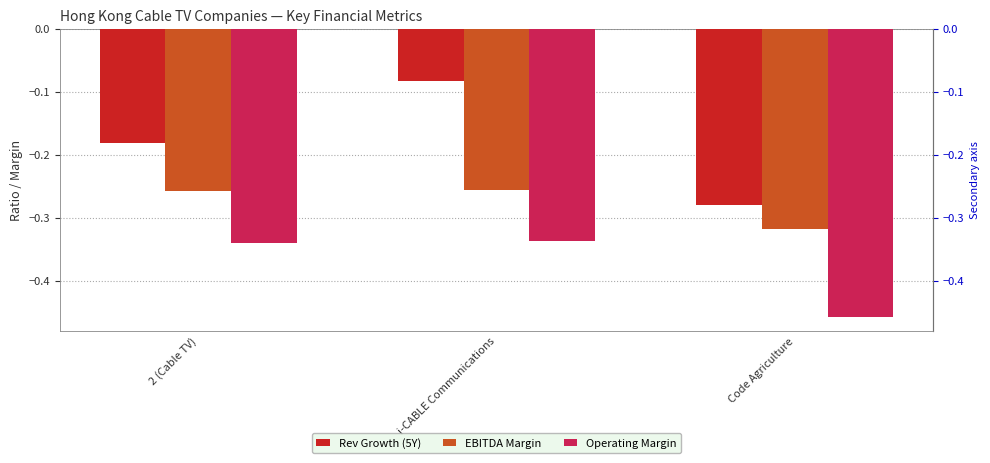

List the series in order of their overall mean, highest first.

Rev Growth (5Y), EBITDA Margin, Operating Margin